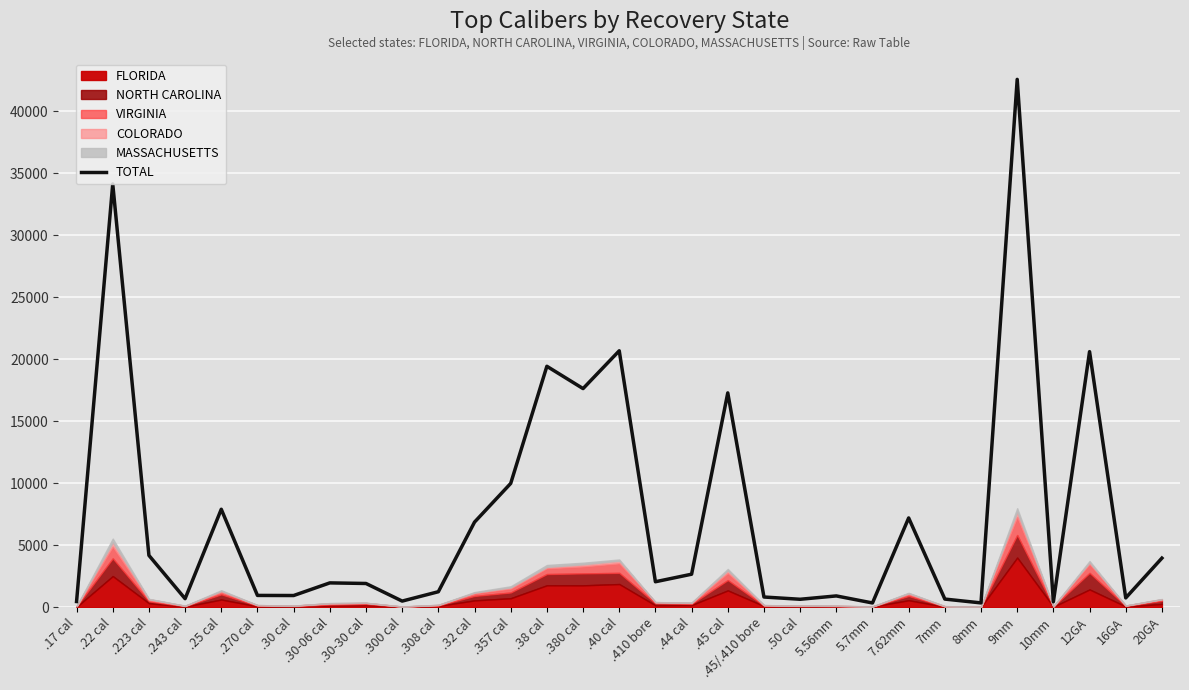

Reading left to right, list all the values displayed in this chart.

.17 cal=454	.22 cal=34130	.223 cal=4176	.243 cal=684	.25 cal=7895	.270 cal=947	.30 cal=939	.30-06 cal=1958	.30-30 cal=1910	.300 cal=490	.308 cal=1245	.32 cal=6859	.357 cal=9979	.38 cal=19425	.380 cal=17626	.40 cal=20674	.410 bore=2050	.44 cal=2658	.45 cal=17280	.45/.410 bore=819	.50 cal=637	5.56mm=907	5.7mm=339	7.62mm=7195	7mm=653	8mm=344	9mm=42560	10mm=433	12GA=20606	16GA=748	20GA=3955